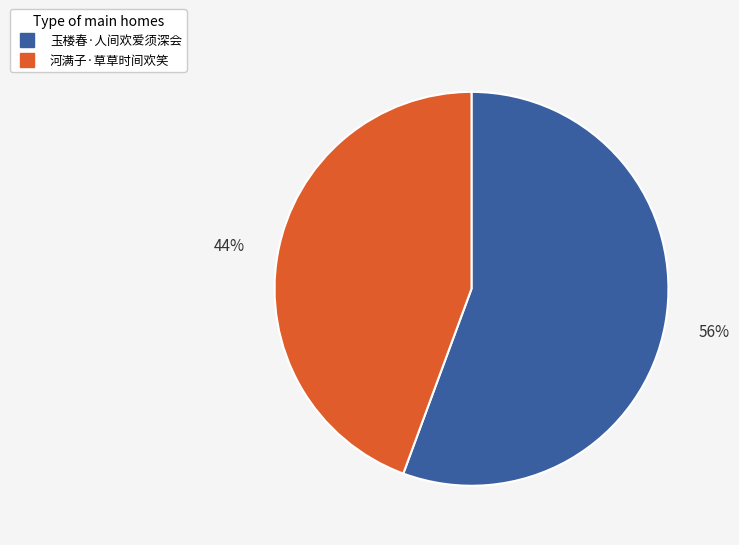

What is the smallest slice in the pie chart?

河满子·草草时间欢笑